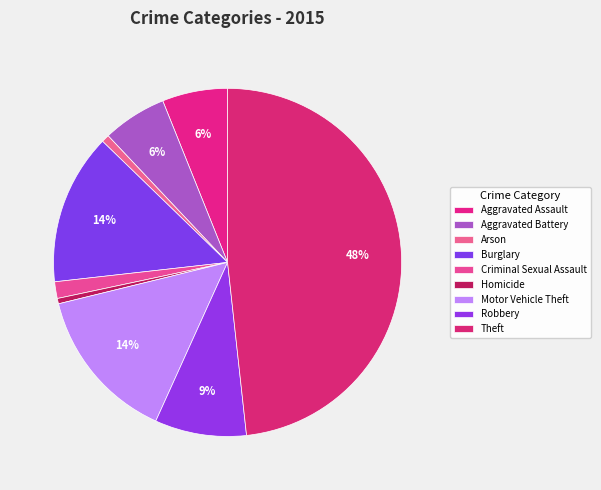

Rank the categories by value from lowest to highest.

Homicide, Arson, Criminal Sexual Assault, Aggravated Battery, Aggravated Assault, Robbery, Burglary, Motor Vehicle Theft, Theft